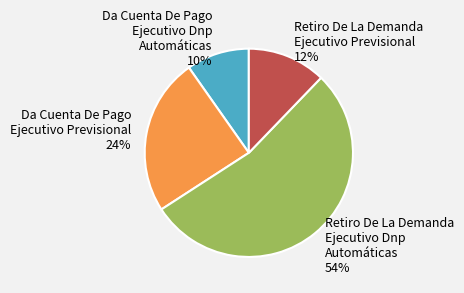

To the nearest percent, what is the average slice percentage?

25%